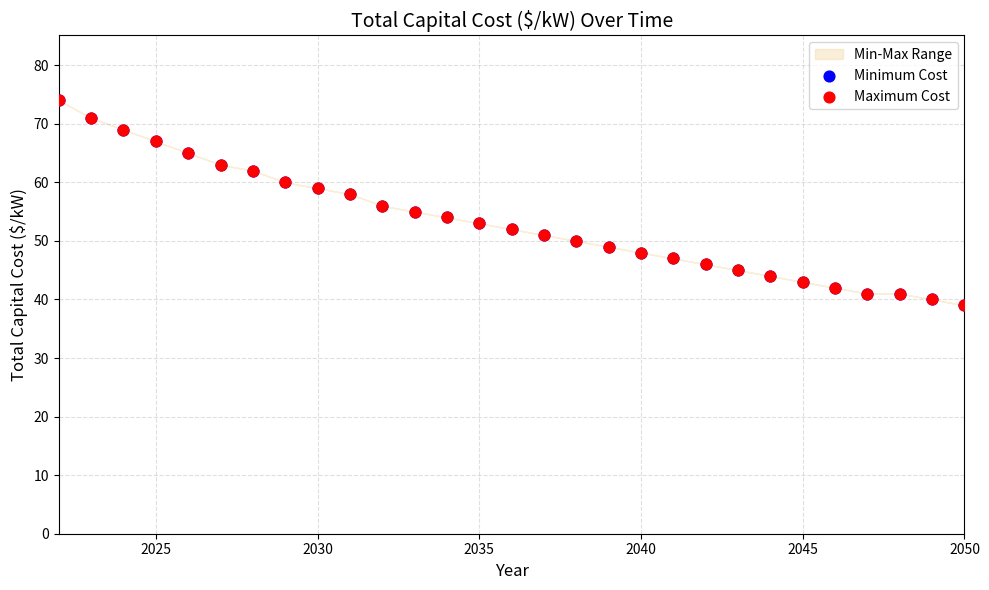

Which series contains the highest Y value?

Minimum Cost